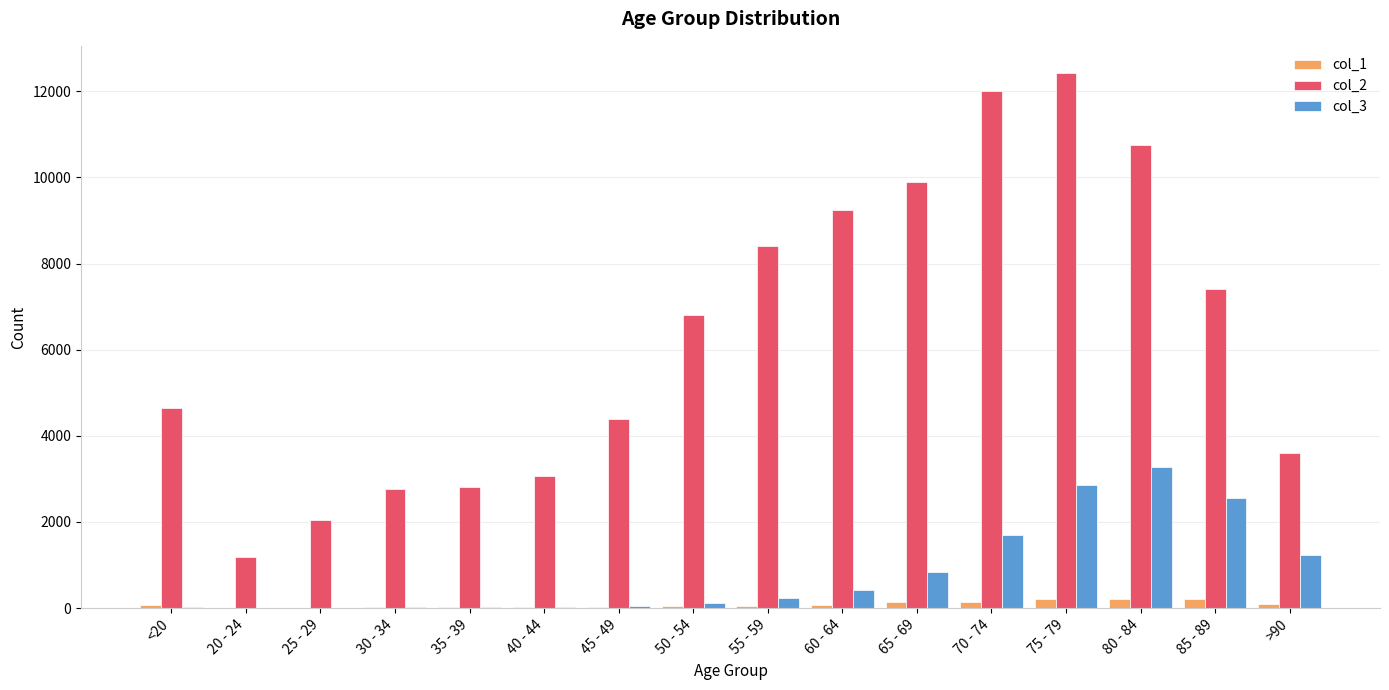

What is the maximum value shown in the chart?

12434